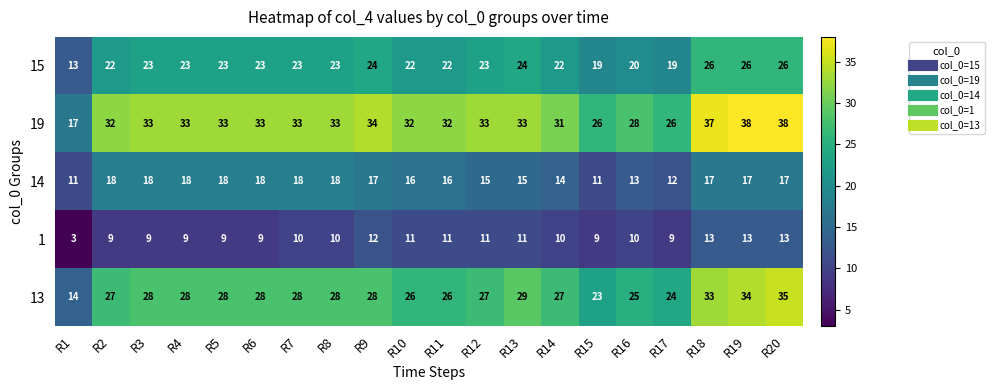

At how many categories does at least one series exceed 10?

20